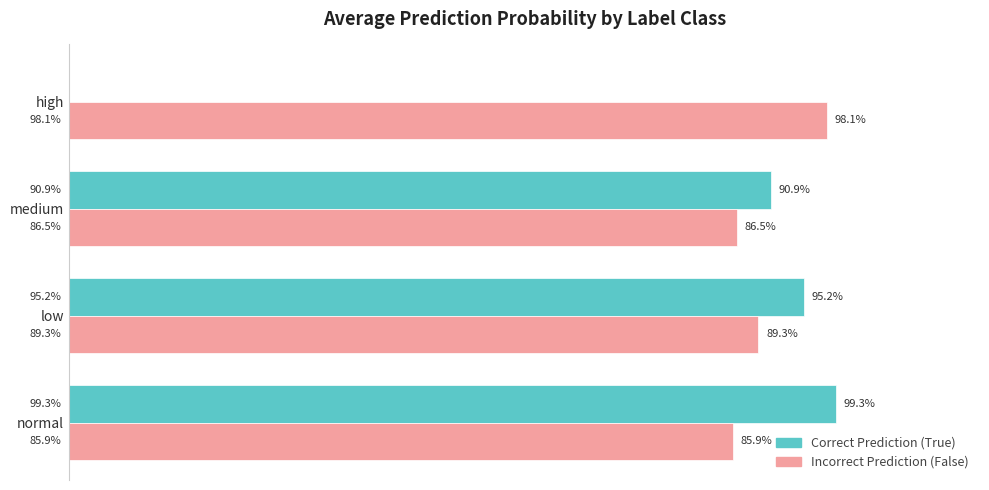

What are all the series names shown in the legend?

Correct Prediction (True), Incorrect Prediction (False)